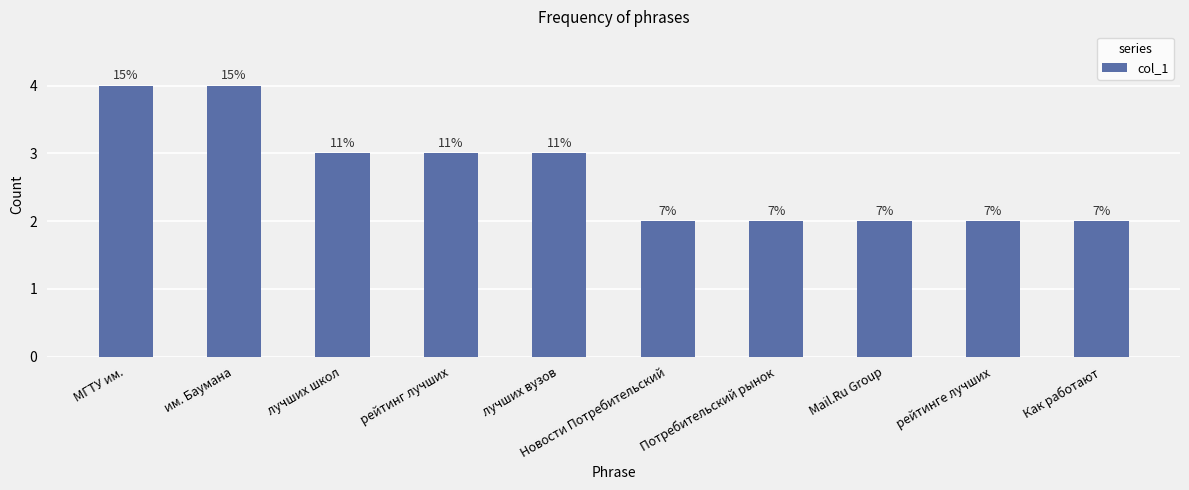

Reading right to left, what are all the values shown in this chart?

Как работают=2	рейтинге лучших=2	Mail.Ru Group=2	Потребительский рынок=2	Новости Потребительский=2	лучших вузов=3	рейтинг лучших=3	лучших школ=3	им. Баумана=4	МГТУ им.=4